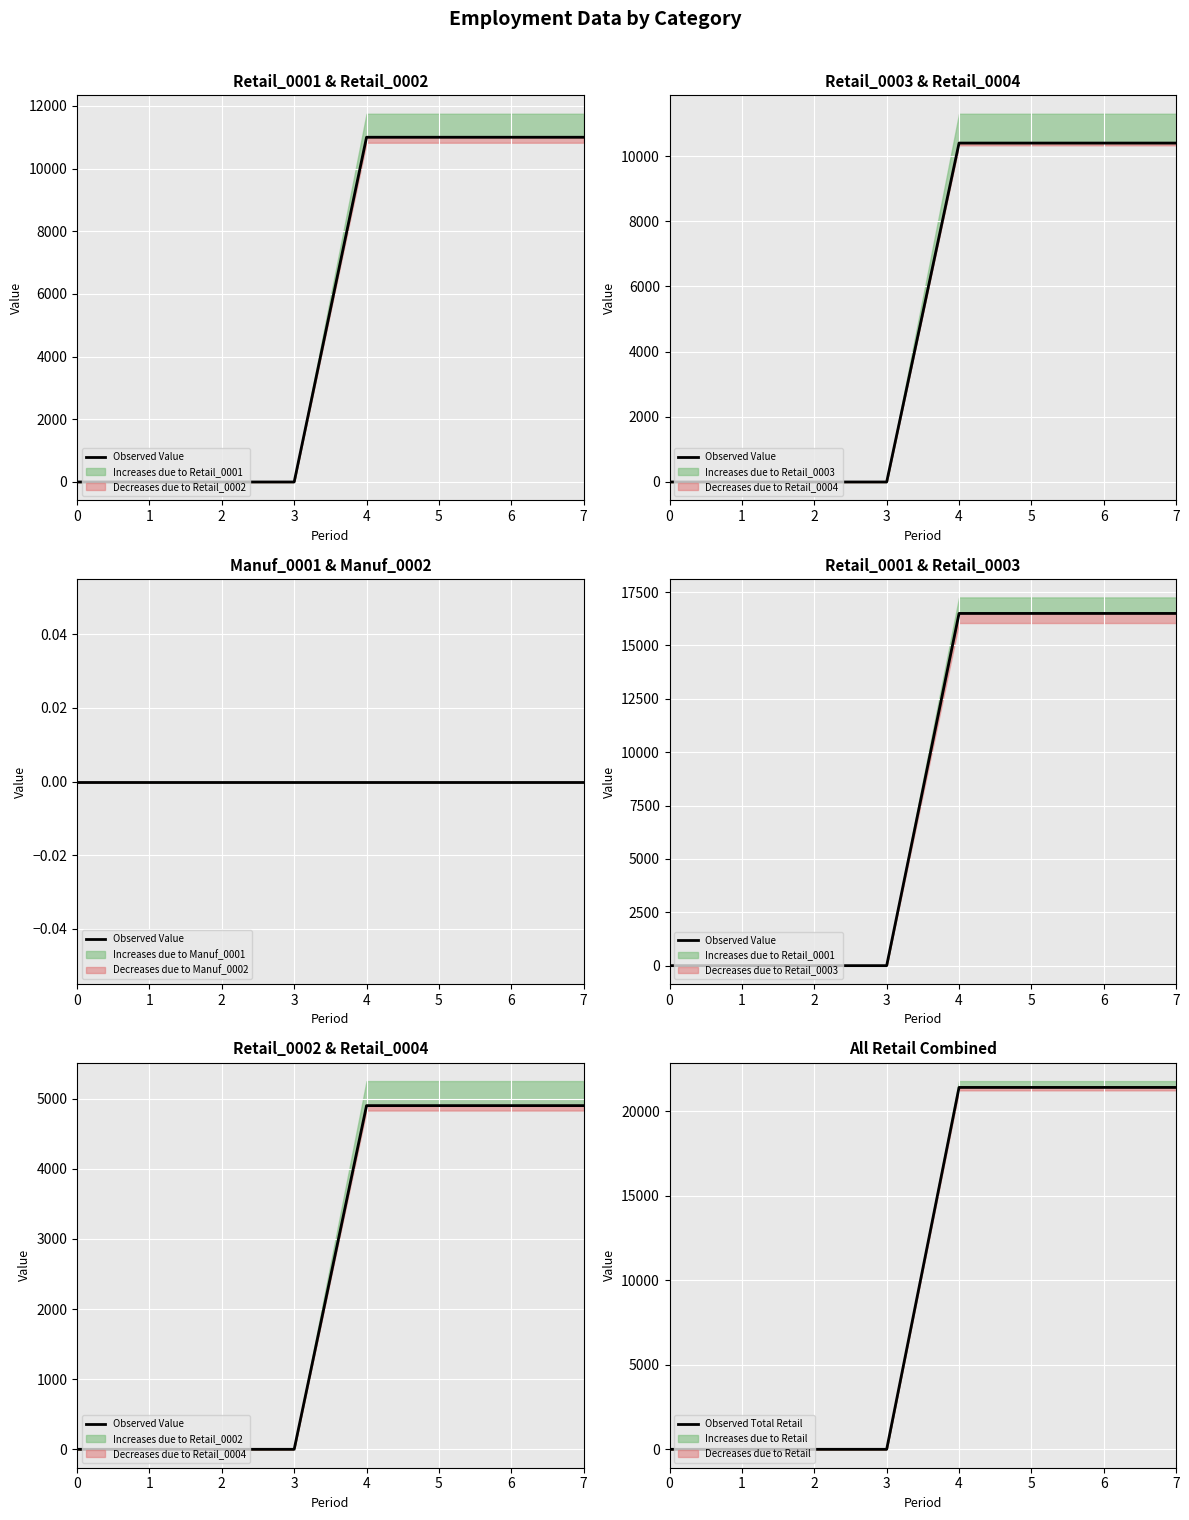

Rank the series at 7 from highest to lowest value.

Observed Total Retail, Observed Value